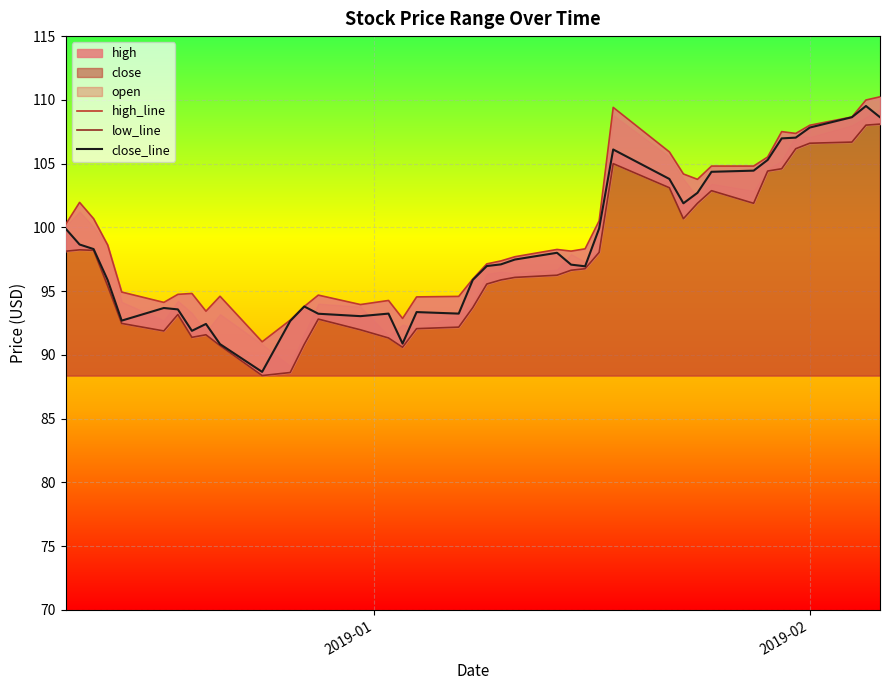

Which series has the widest spread of values?

close_line